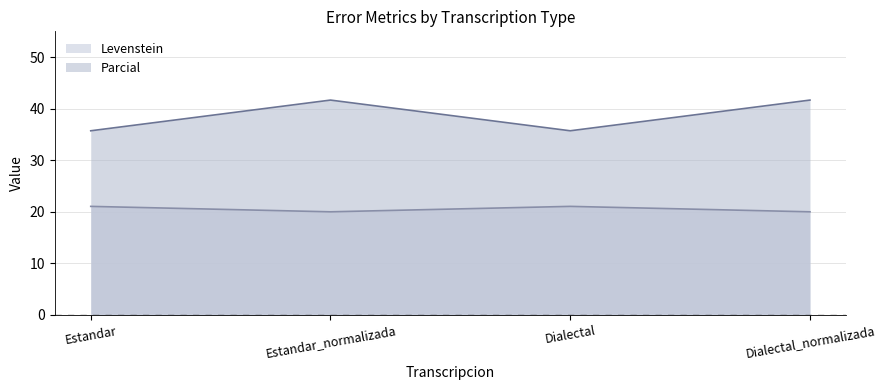

What are all the series names shown in the legend?

Levenstein, Parcial